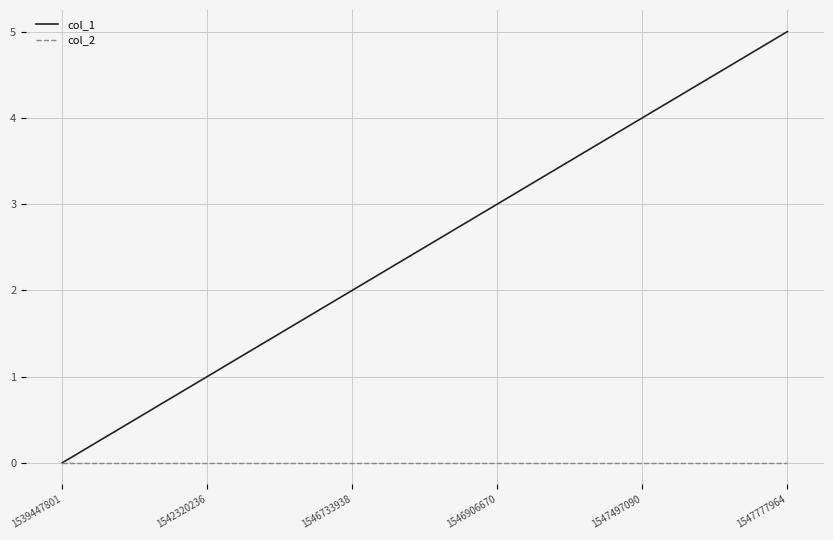

Rank the series at 1547777964 from highest to lowest value.

col_1, col_2